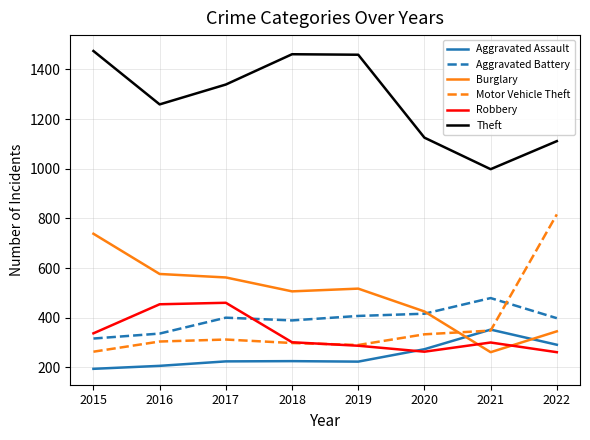

What are all the series names shown in the legend?

Aggravated Assault, Aggravated Battery, Burglary, Motor Vehicle Theft, Robbery, Theft